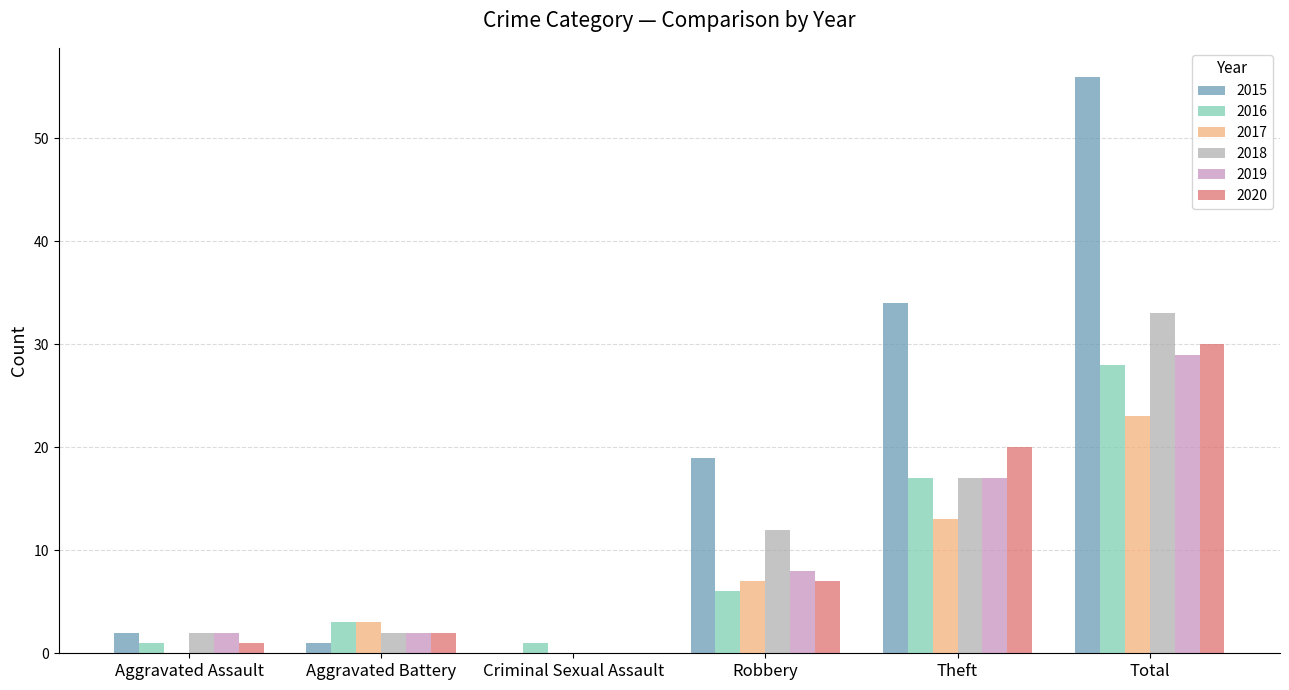

Which series has the largest total across all categories?

2015